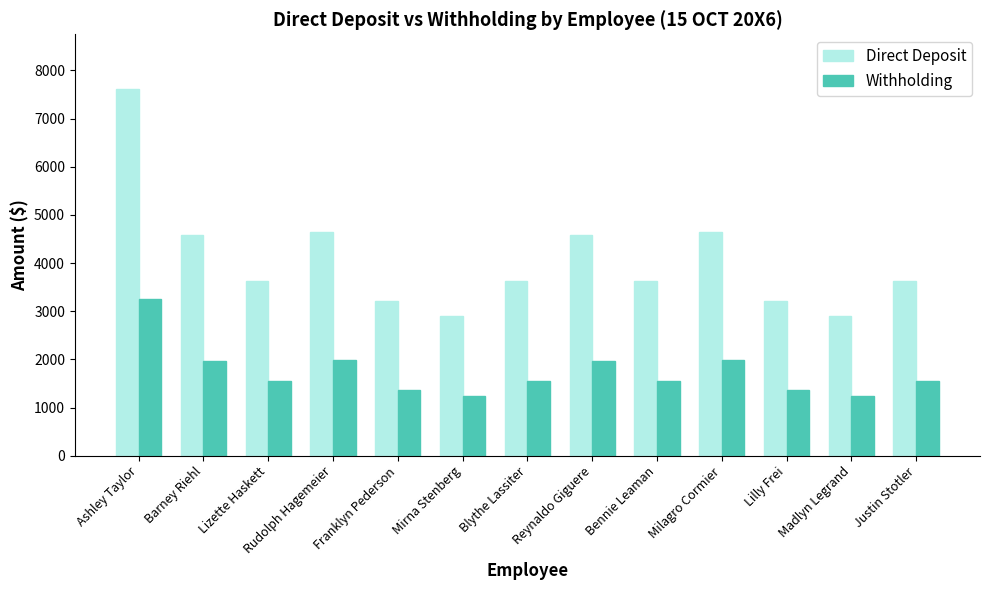

What is the difference between the highest and lowest values at Lilly Frei?

1830.8